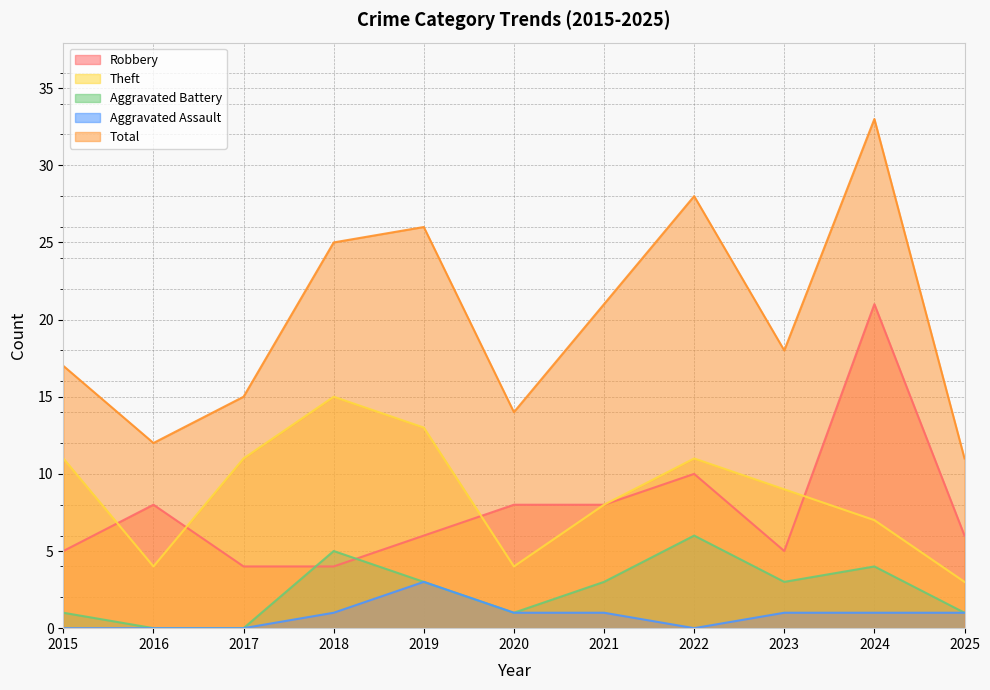

True or false: Total and Aggravated Battery intersect in this chart.

False